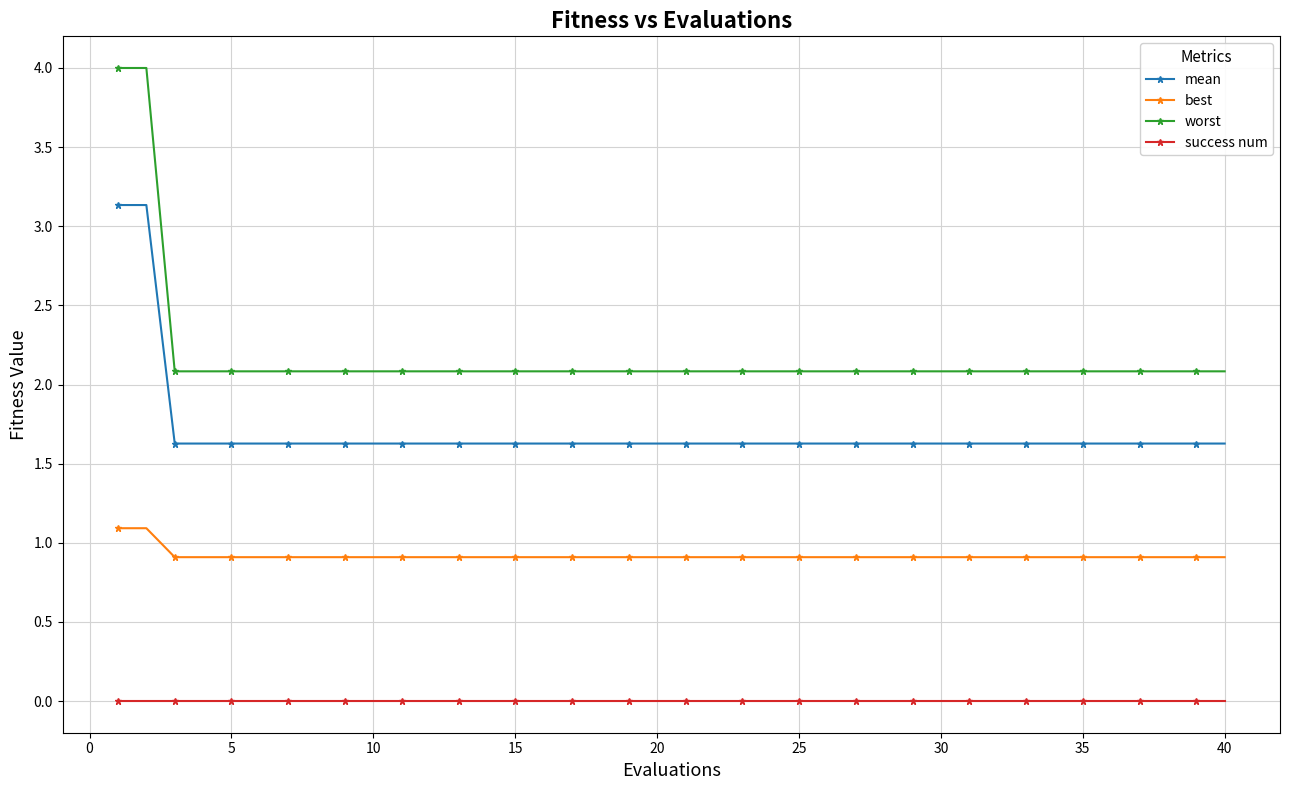

Which series has the largest total across all categories?

worst